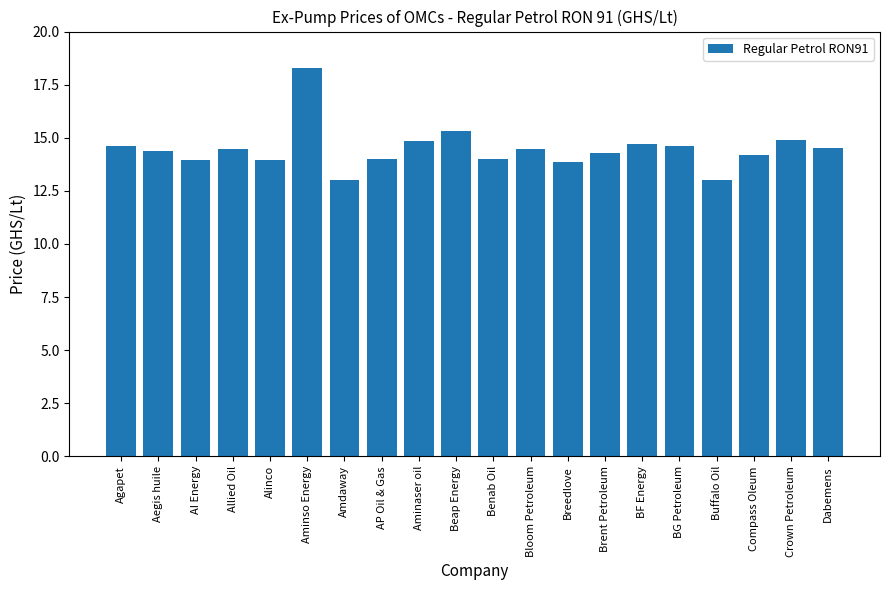

Are the bars horizontal?

No